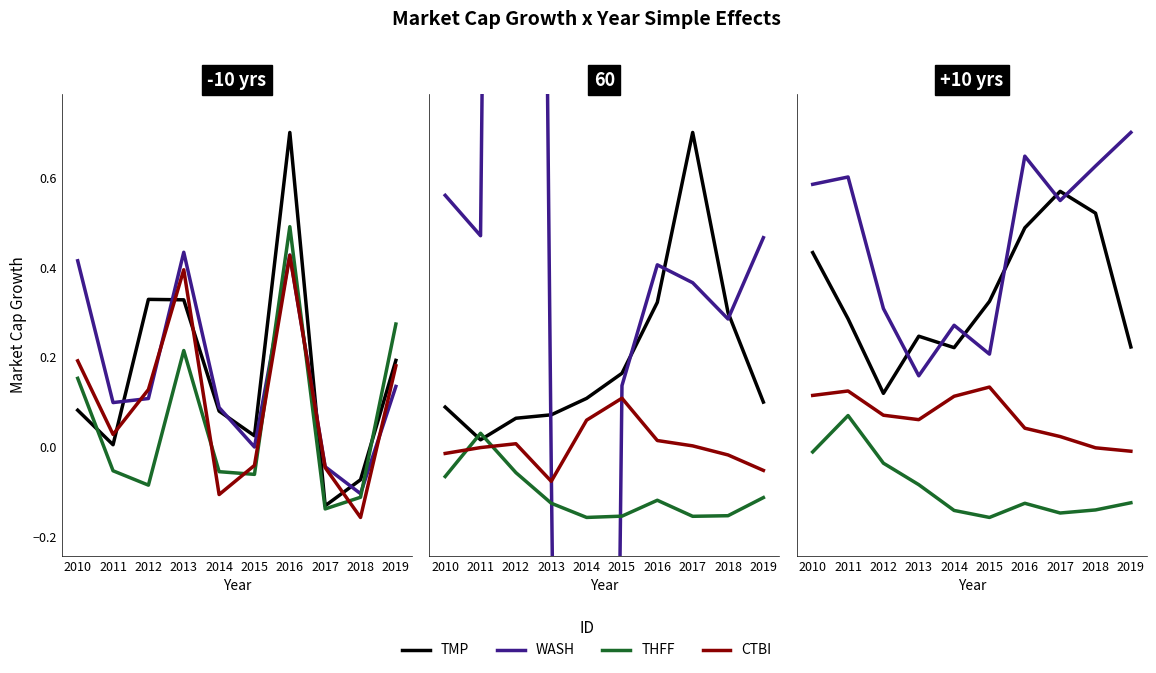

Which series has the largest range (max minus min)?

WASH